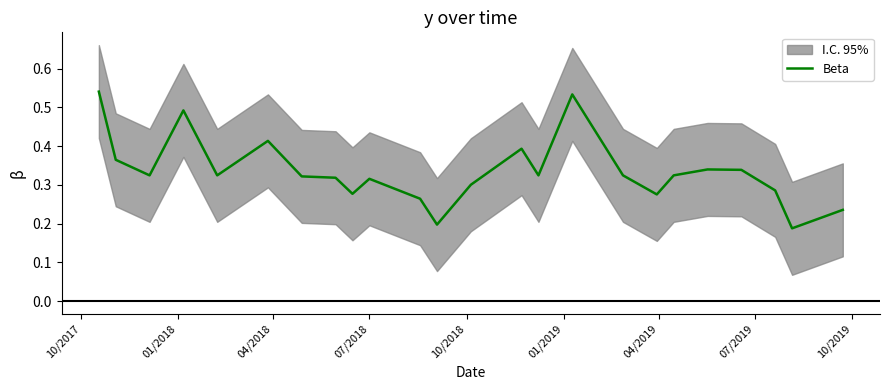

Is it true that the value at 21 is 0.4?

False